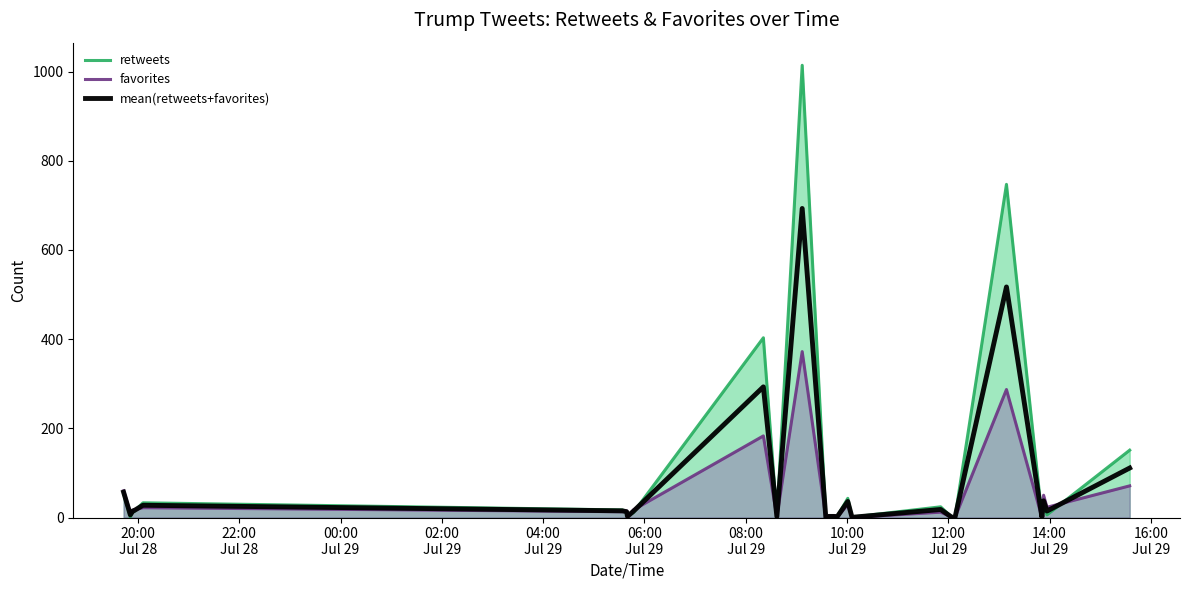

Which series has the widest spread of values?

retweets